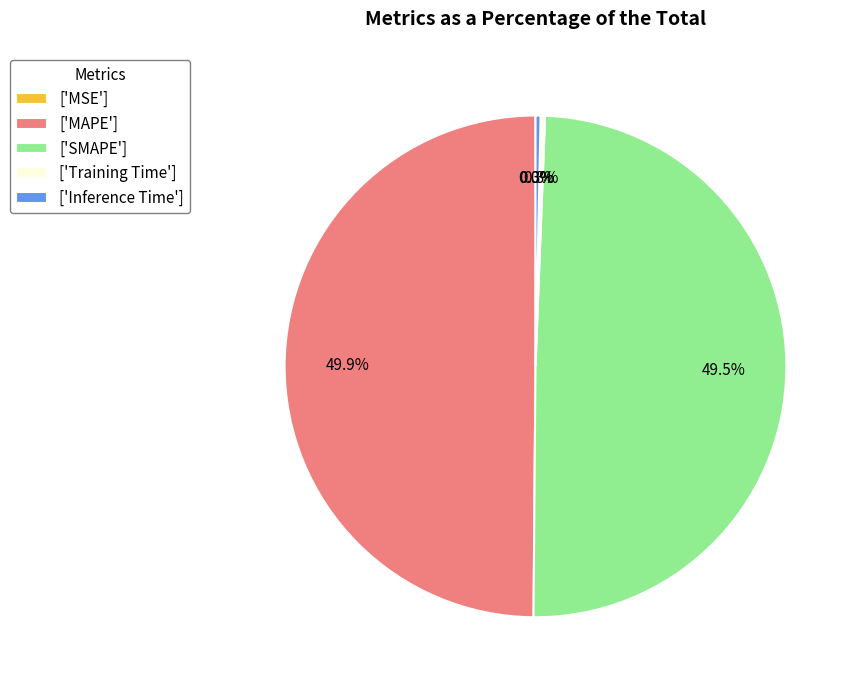

Does ['SMAPE'] represent more than half of the total?

No